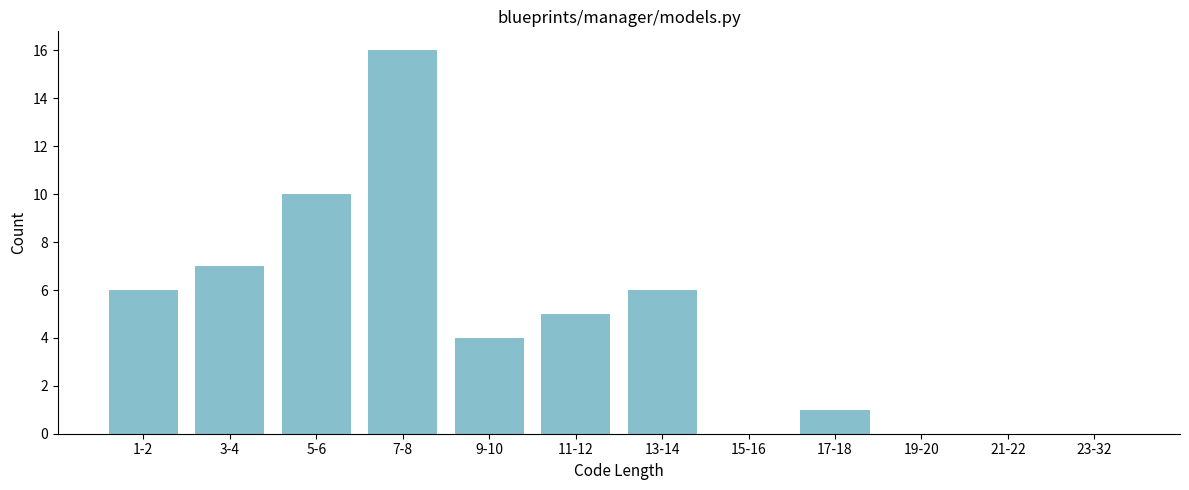

Reading right to left, what are all the values shown in this chart?

23-32=0	21-22=0	19-20=0	17-18=1	15-16=0	13-14=6	11-12=5	9-10=4	7-8=16	5-6=10	3-4=7	1-2=6